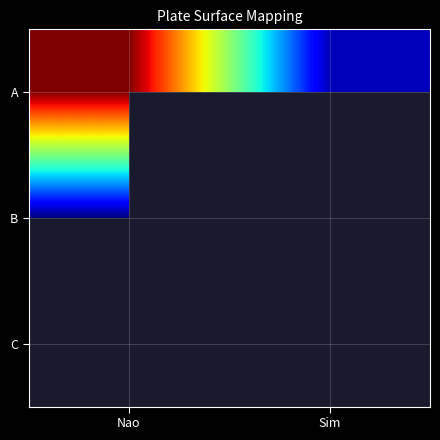

The value of A at Nao is 119225.0. True or false?

True